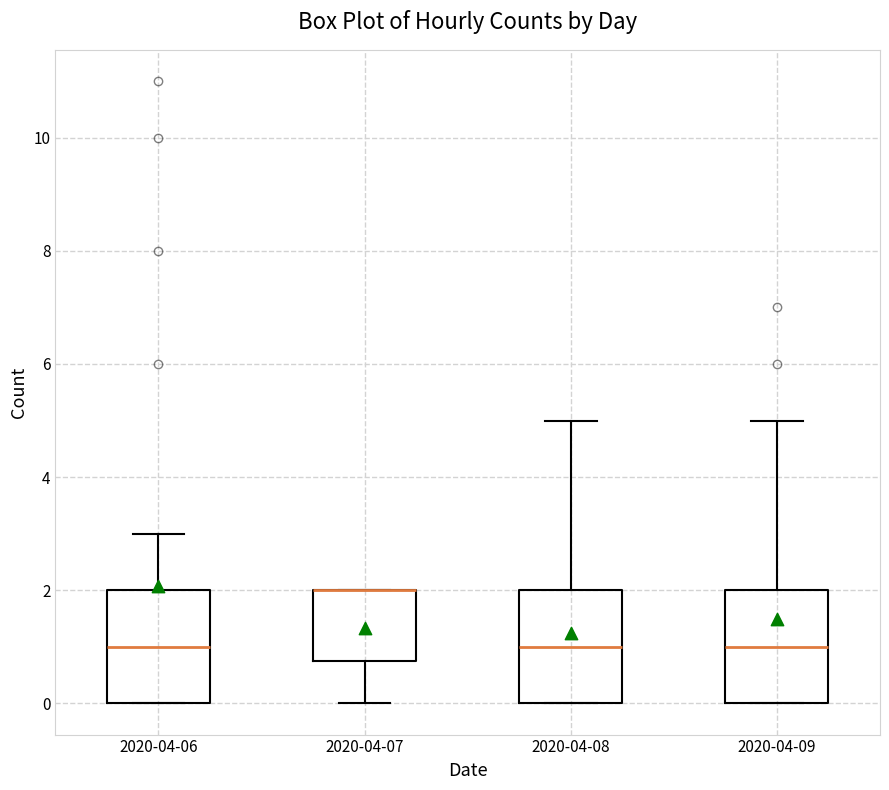

Reading left to right, transcribe this box plot: for each box, give where its median line is, the range the box spans, and where its two whiskers end, as read against the y-axis. The values are not printed on the chart, so give them approximately, as read against the axis.

2020-04-06: median 1.0, box 0.0 to 2.0, whiskers 0.0 to 3.0
2020-04-07: median 2.0 (drawn on the box's upper edge), box 0.8 to 2.0, whiskers 0.0 to 2.0
2020-04-08: median 1.0, box 0.0 to 2.0, whiskers 0.0 to 5.0
2020-04-09: median 1.0, box 0.0 to 2.0, whiskers 0.0 to 5.0